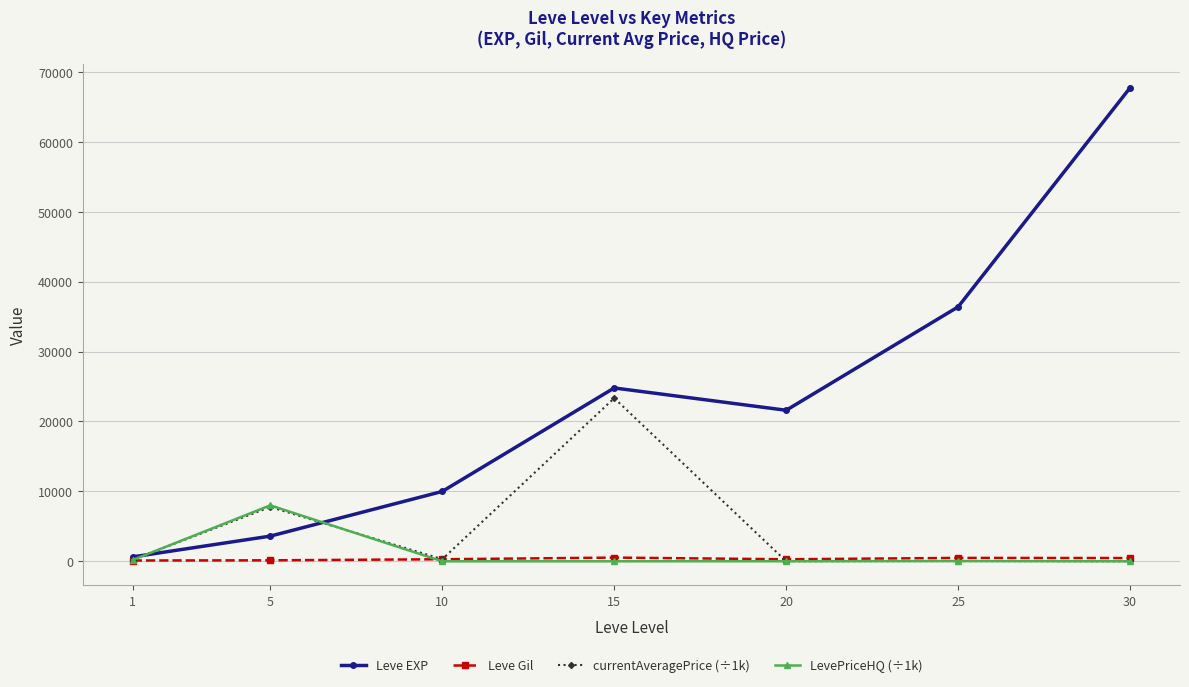

What is the difference between the currentAveragePrice (÷1k) values at 25 and 10?

263.6